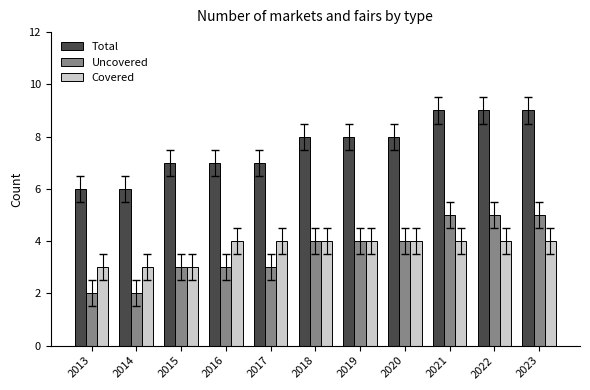

Is the value of Total at 2016 greater than the value of Covered at 2020?

Yes